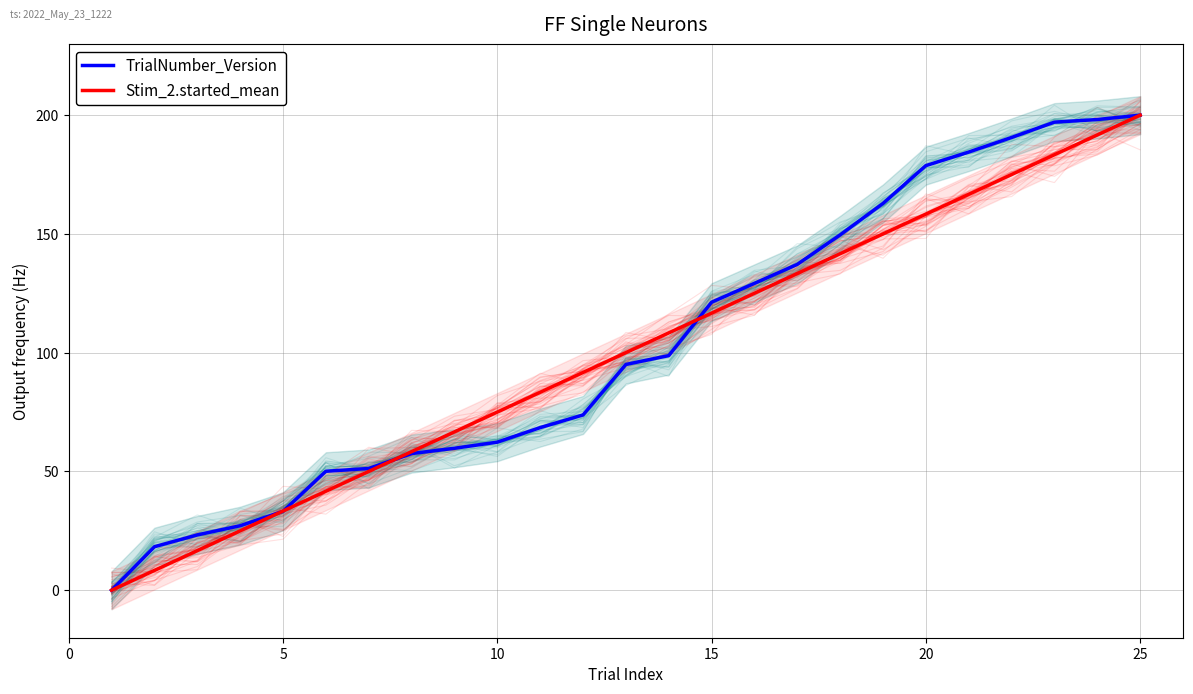

How many values in the Stim_2.started_mean series are below 100?

12